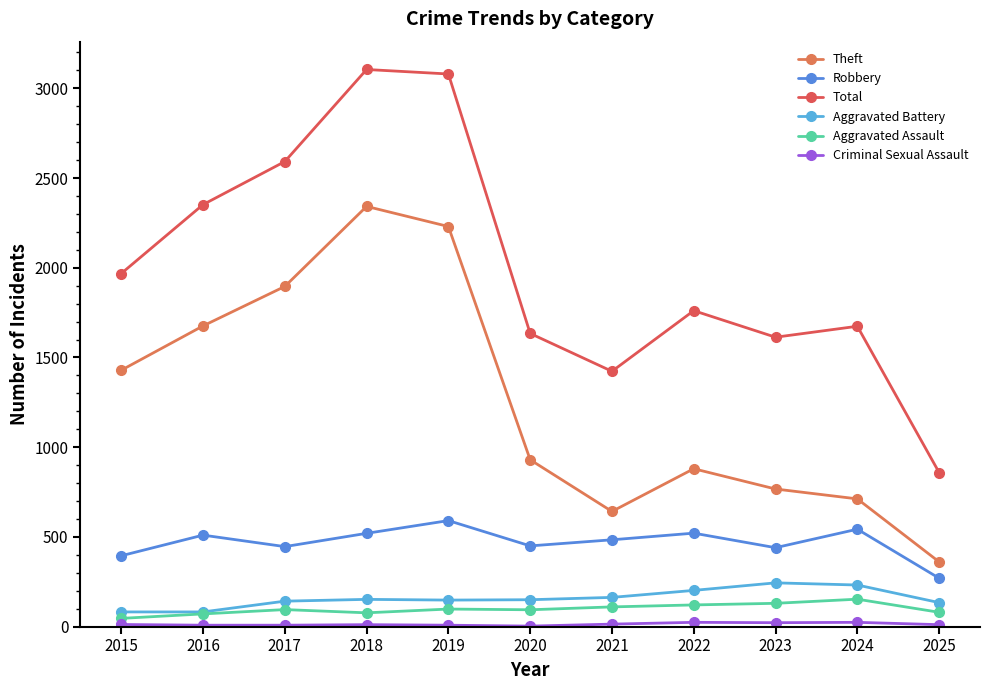

Does the chart display data point markers on the line(s)?

Yes